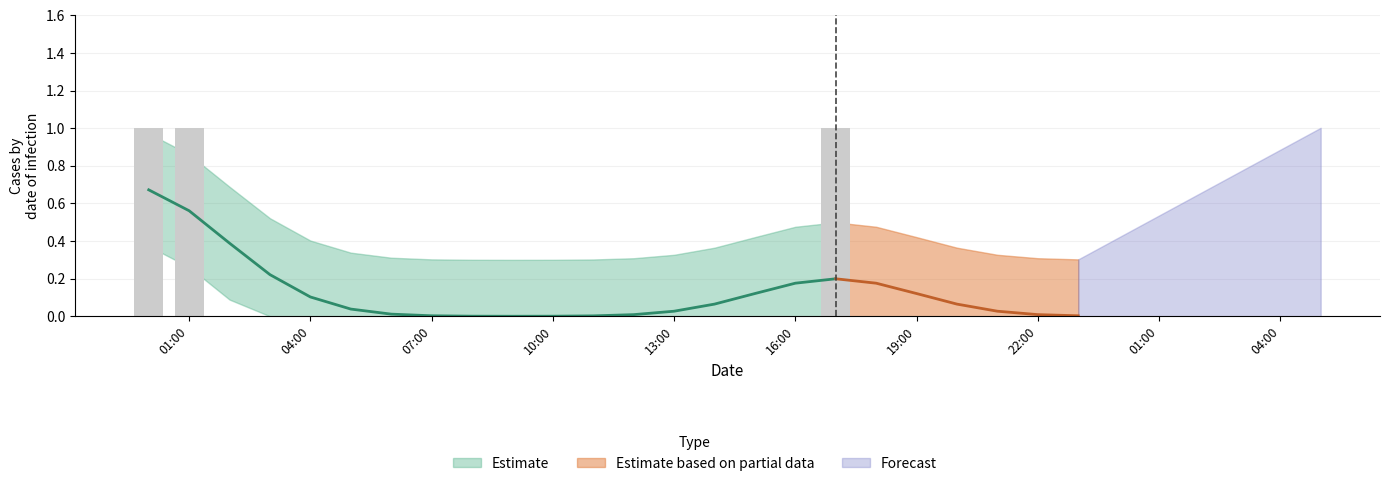

Which category has the lowest value across all series?

07:00